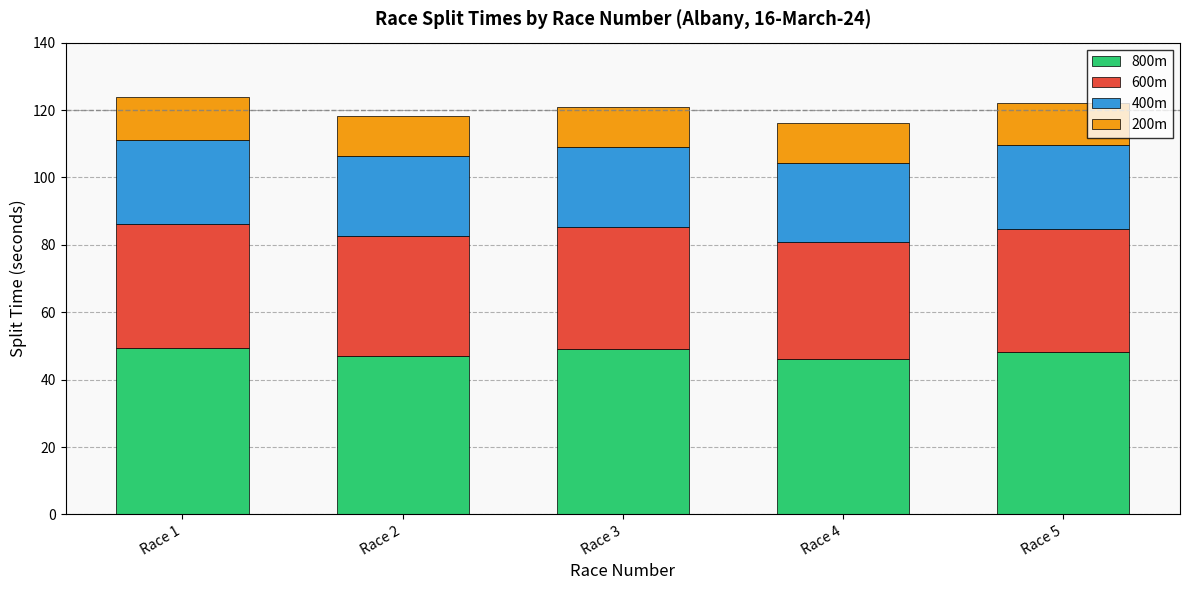

How many values in the 800m series are below 48?

2